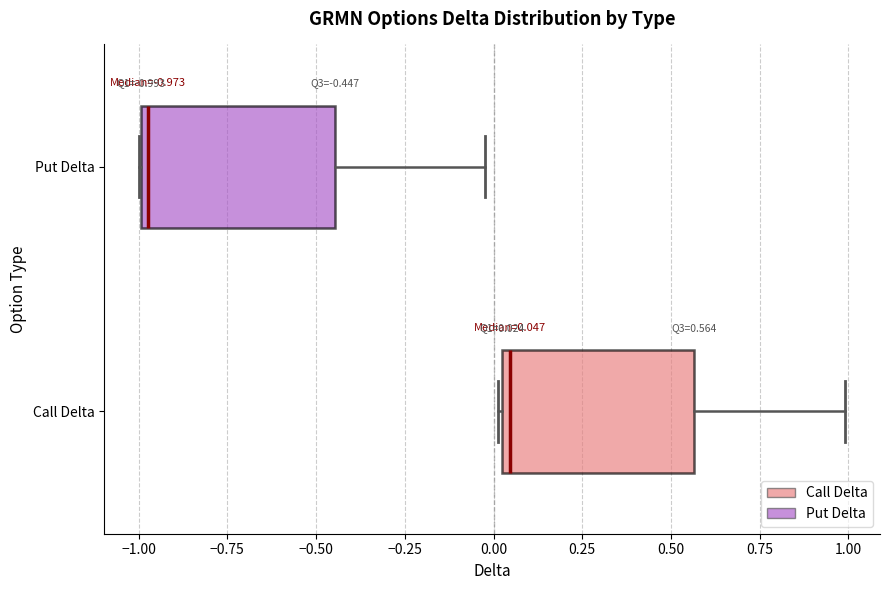

Which box's median line is the furthest to the right?

Call Delta